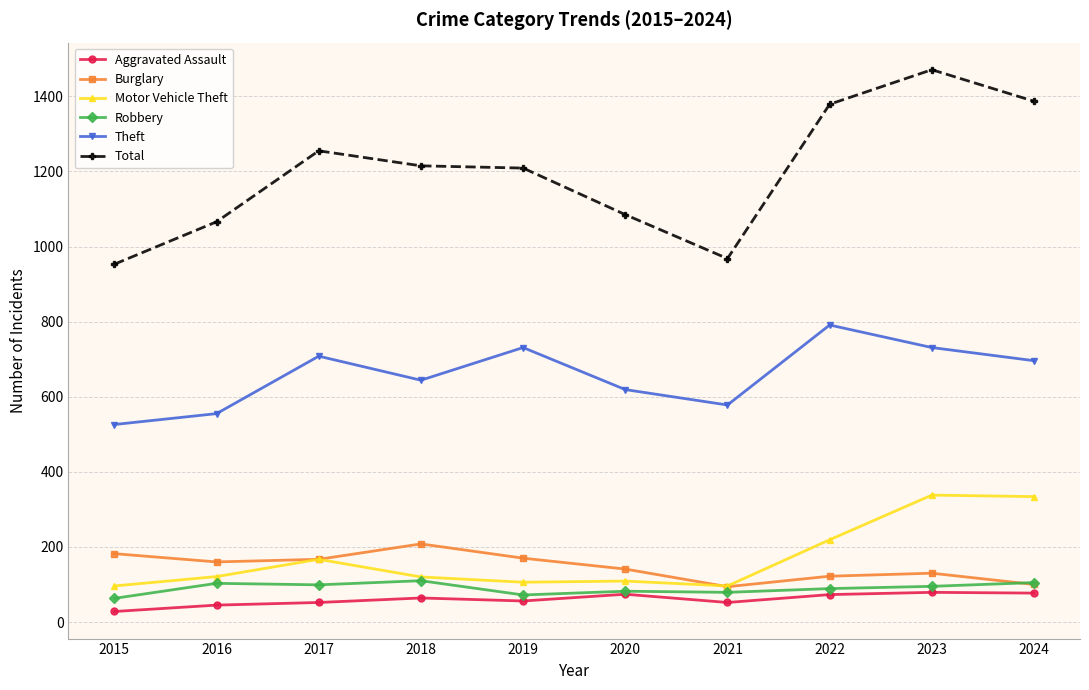

What is the minimum value shown in the chart?

28